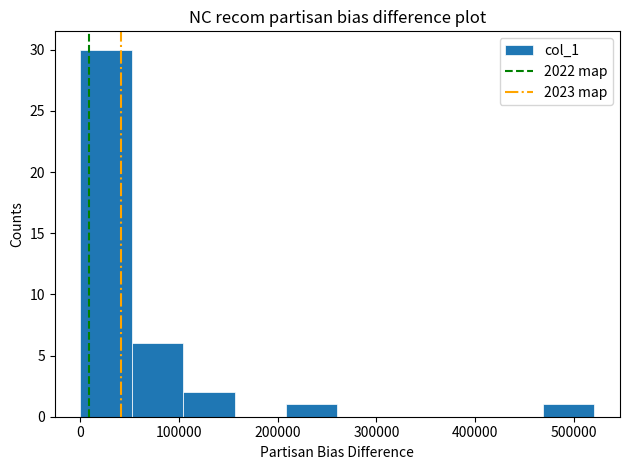

Which range on the x-axis has the tallest bar?

0 to 50000